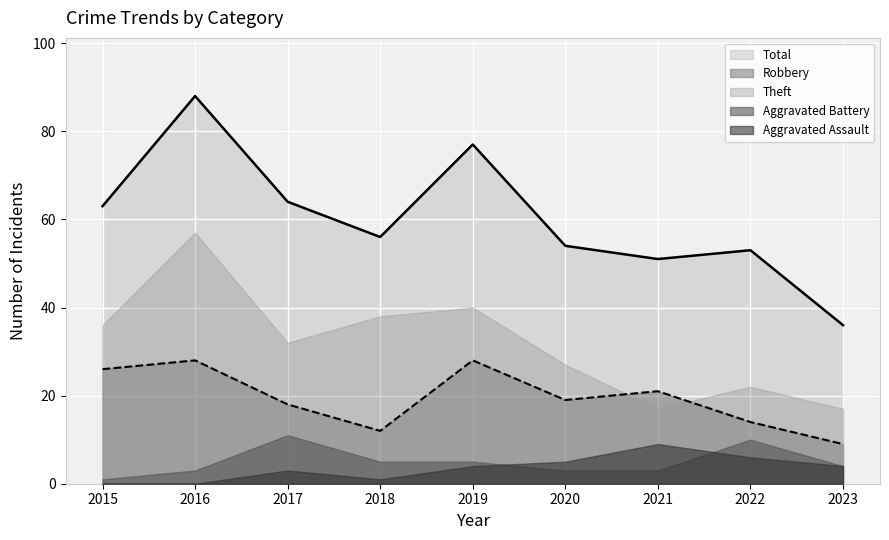

At which category is the sum across all series the highest?

2016